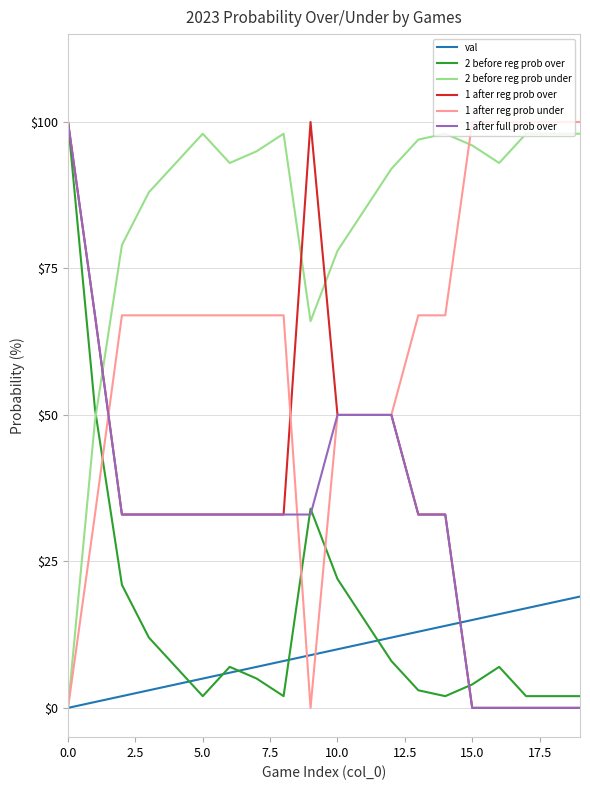

Does the chart display data point markers on the line(s)?

No